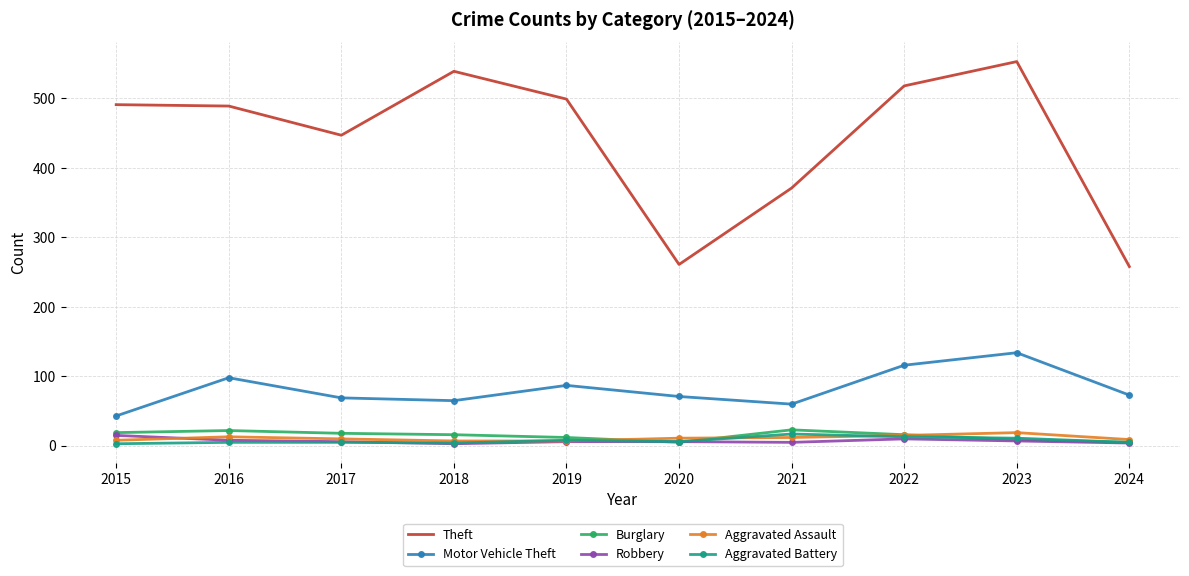

True or false: Motor Vehicle Theft and Theft intersect in this chart.

False